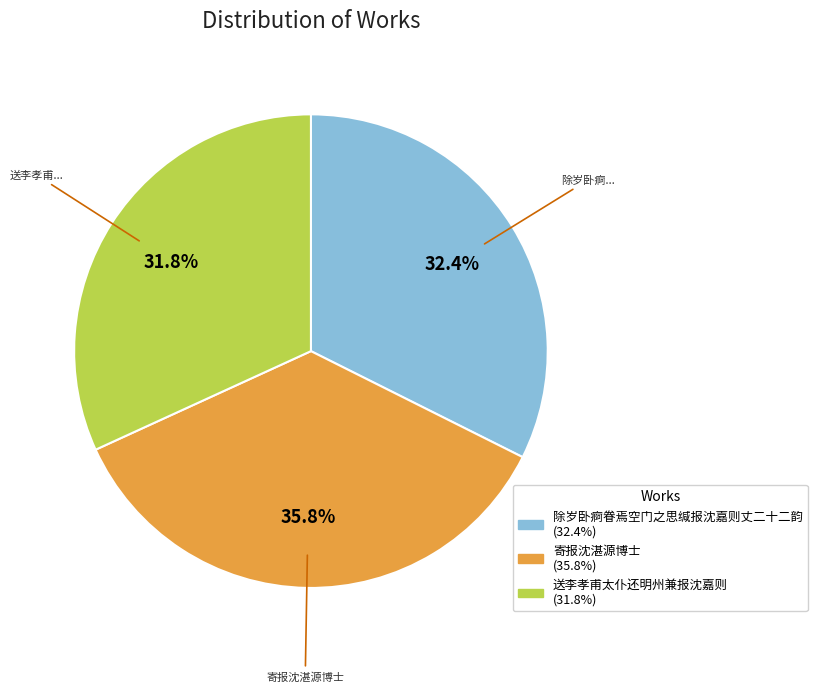

Which category has the smallest portion of the pie?

送李孝甫太仆还明州兼报沈嘉则